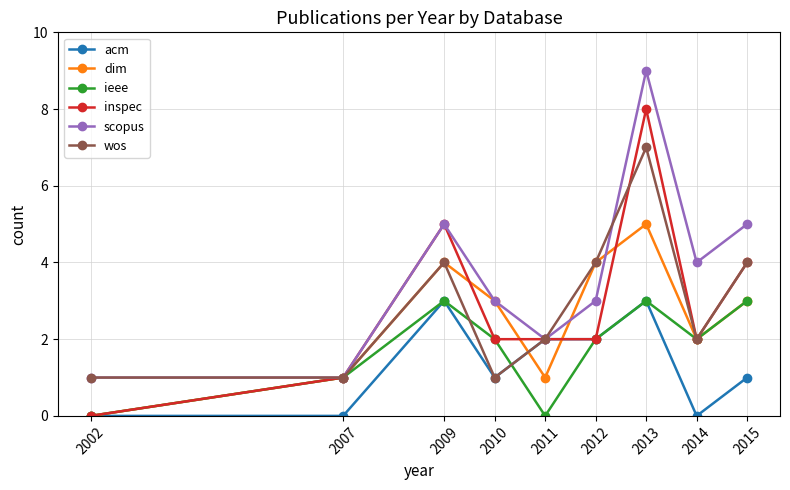

What is the value of the acm point at the 6th from the left?

2